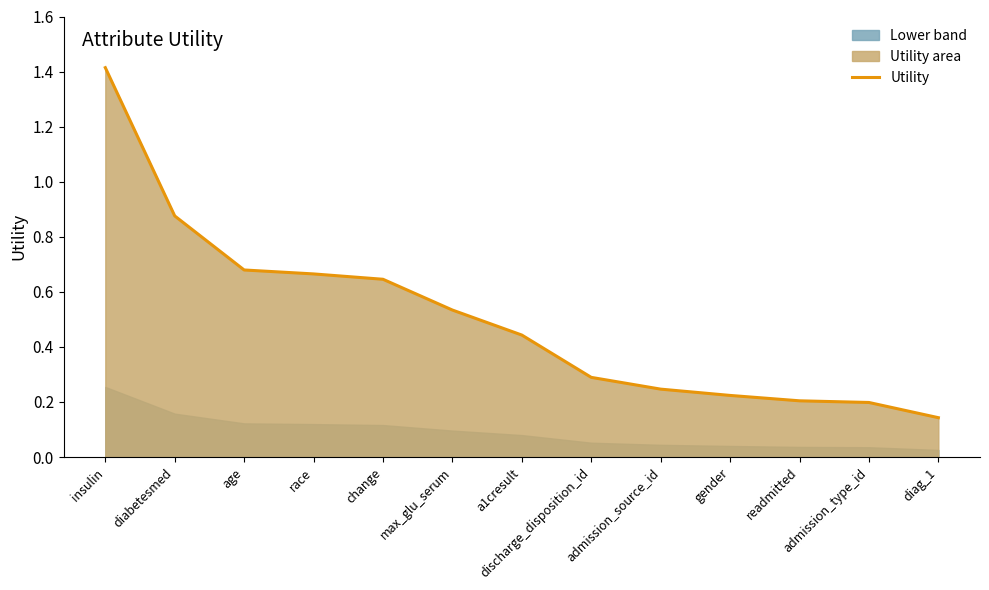

What is the change in value from insulin to race?

-0.7